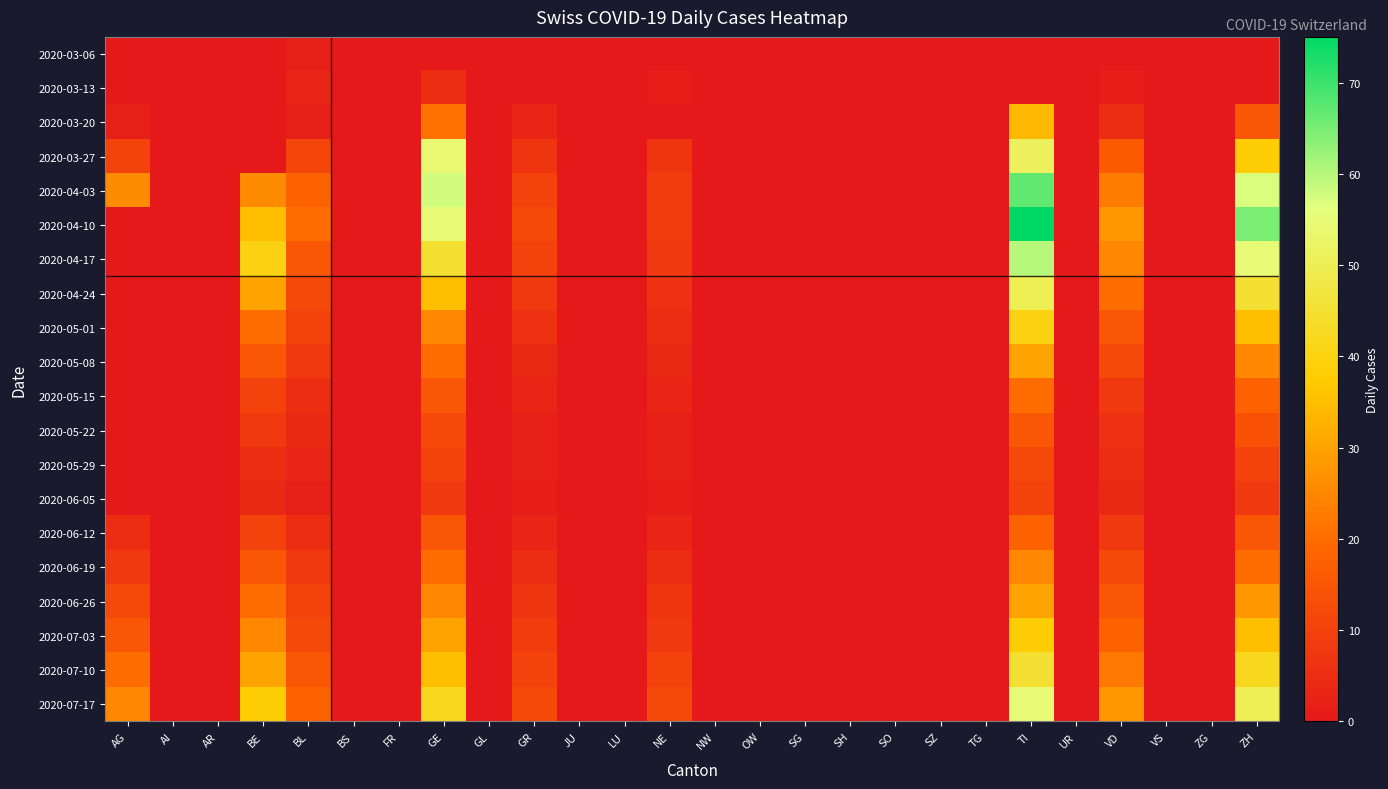

Which series has the largest range (max minus min)?

2020-04-10